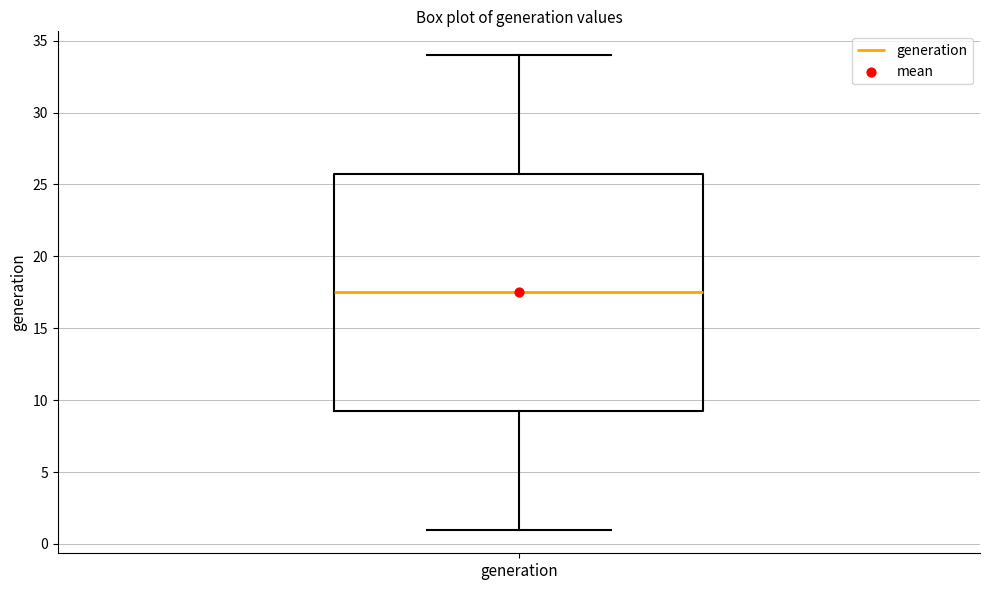

Read this box plot against the y-axis: the position of the median line, the range covered by the box, and the ends of both whiskers. The values are not printed on the chart, so give them approximately, as read against the axis.

median 17.5, box 9.5 to 26.0, whiskers 1.0 to 34.0